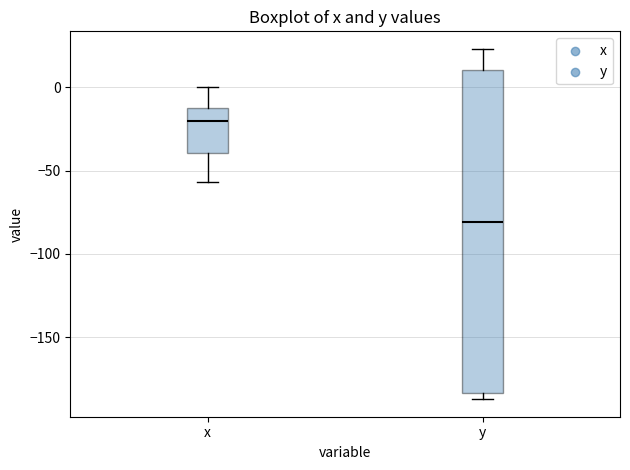

Reading left to right, read every box against the y-axis: the position of its median line, the range the box covers, and the ends of its whiskers. The values are not printed on the chart, so give them approximately, as read against the axis.

x: median -20, box -40 to -10, whiskers -55 to 0
y: median -80, box -185 to 10, whiskers -185 (just below the box's lower edge) to 25